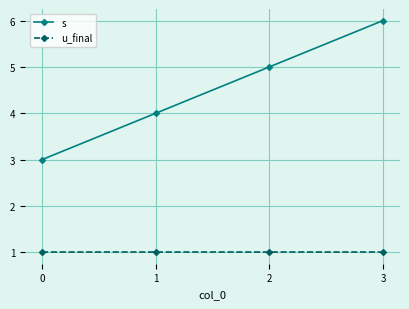

What is the difference between the s values at 3 and 1?

2